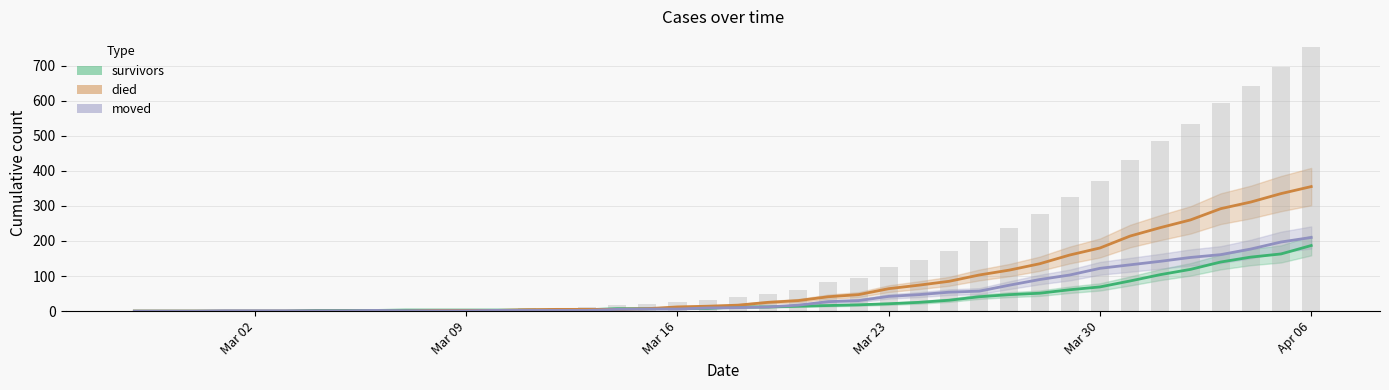

At how many categories does at least one series exceed 345?

1